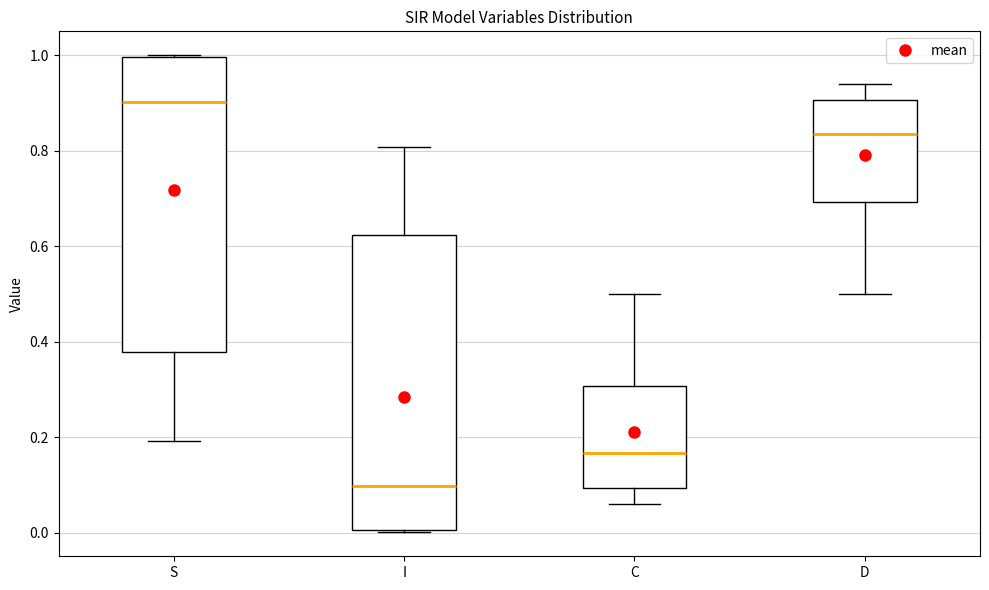

Reading left to right, transcribe this box plot: for each box, give where its median line is, the range the box spans, and where its two whiskers end, as read against the y-axis. The values are not printed on the chart, so give them approximately, as read against the axis.

S: median 0.90, box 0.38 to 1.00, whiskers 0.20 to 1.00
I: median 0.10, box 0.00 to 0.62, whiskers 0.00 to 0.80
C: median 0.16, box 0.10 to 0.30, whiskers 0.06 to 0.50
D: median 0.84, box 0.70 to 0.90, whiskers 0.50 to 0.94